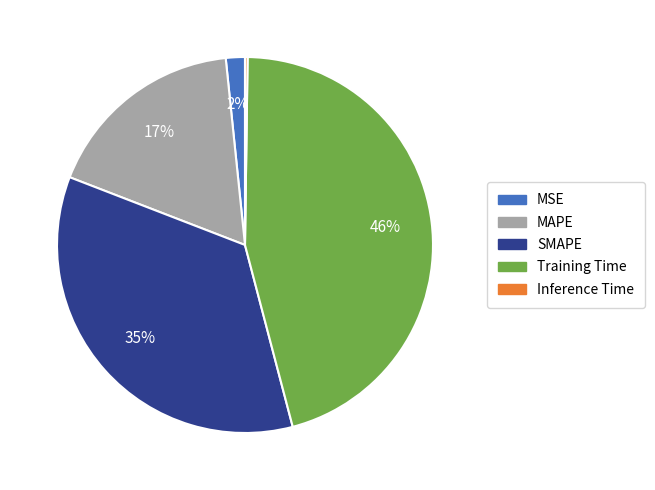

Is there a majority slice in this chart?

No